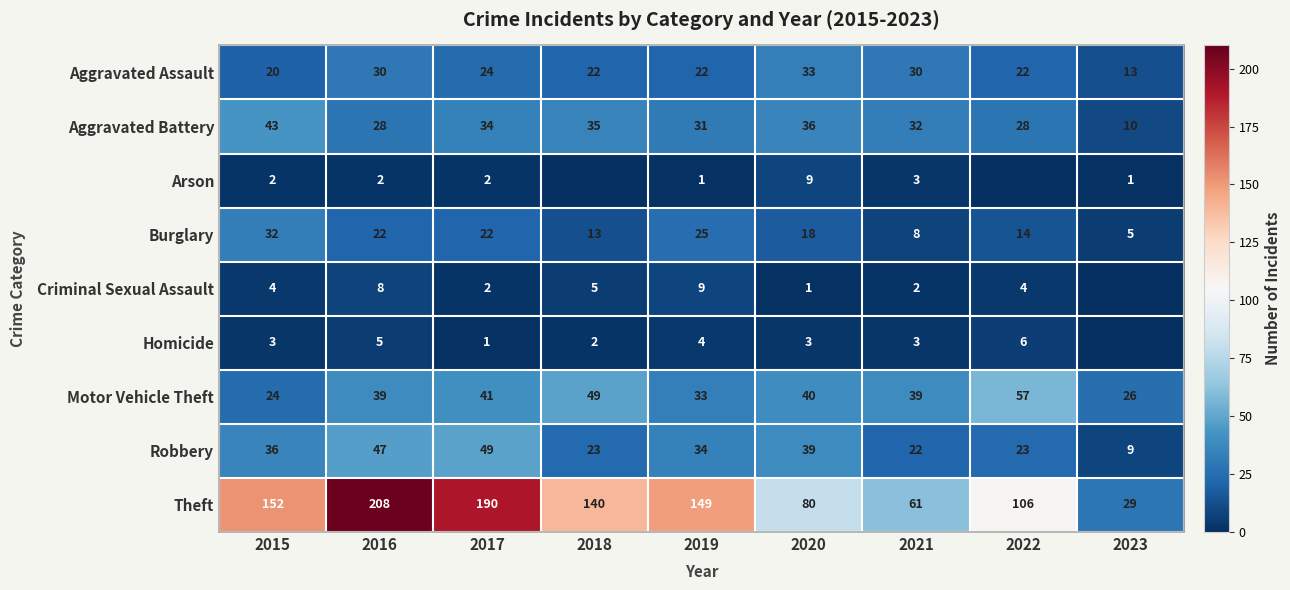

What is the sum of the Motor Vehicle Theft values at 2021 and 2018?

88